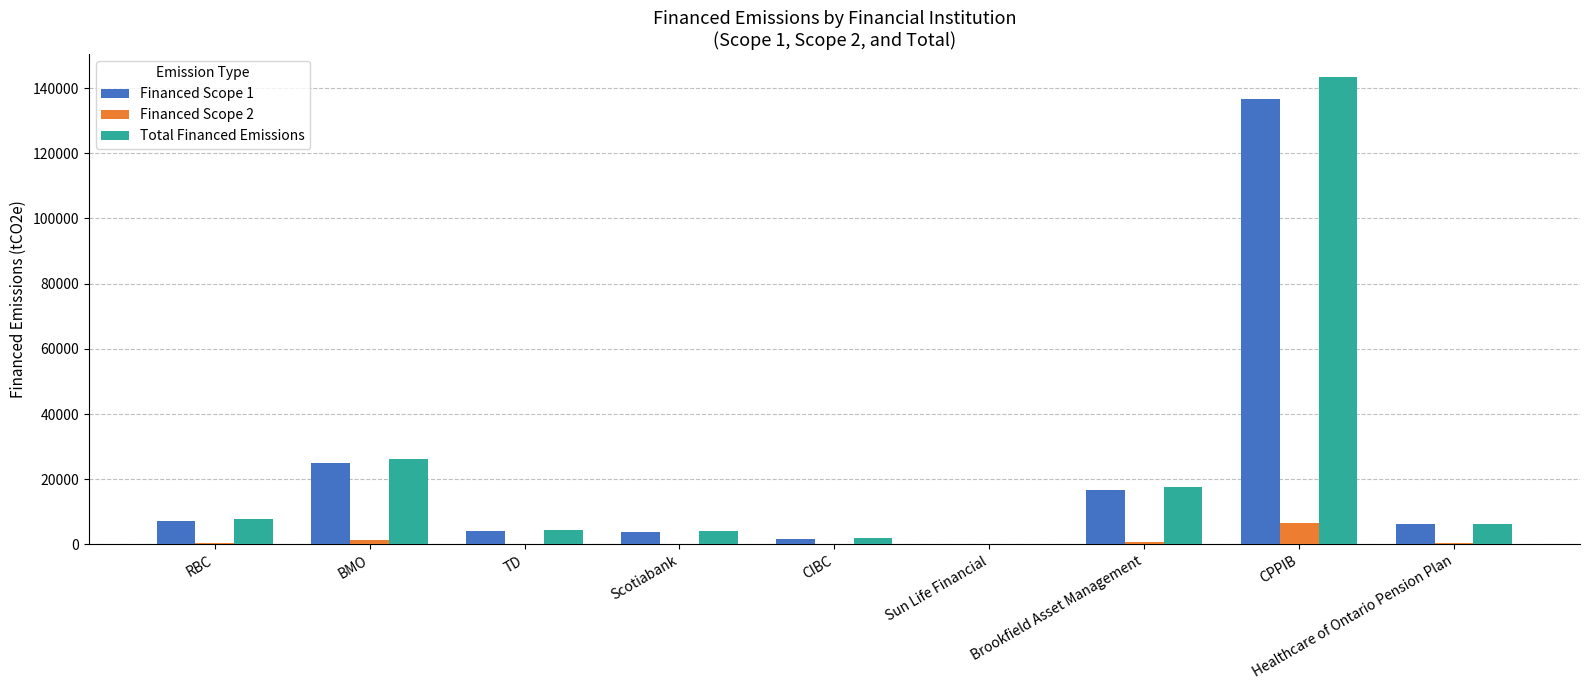

At which category does the chart reach its peak across all series?

CPPIB